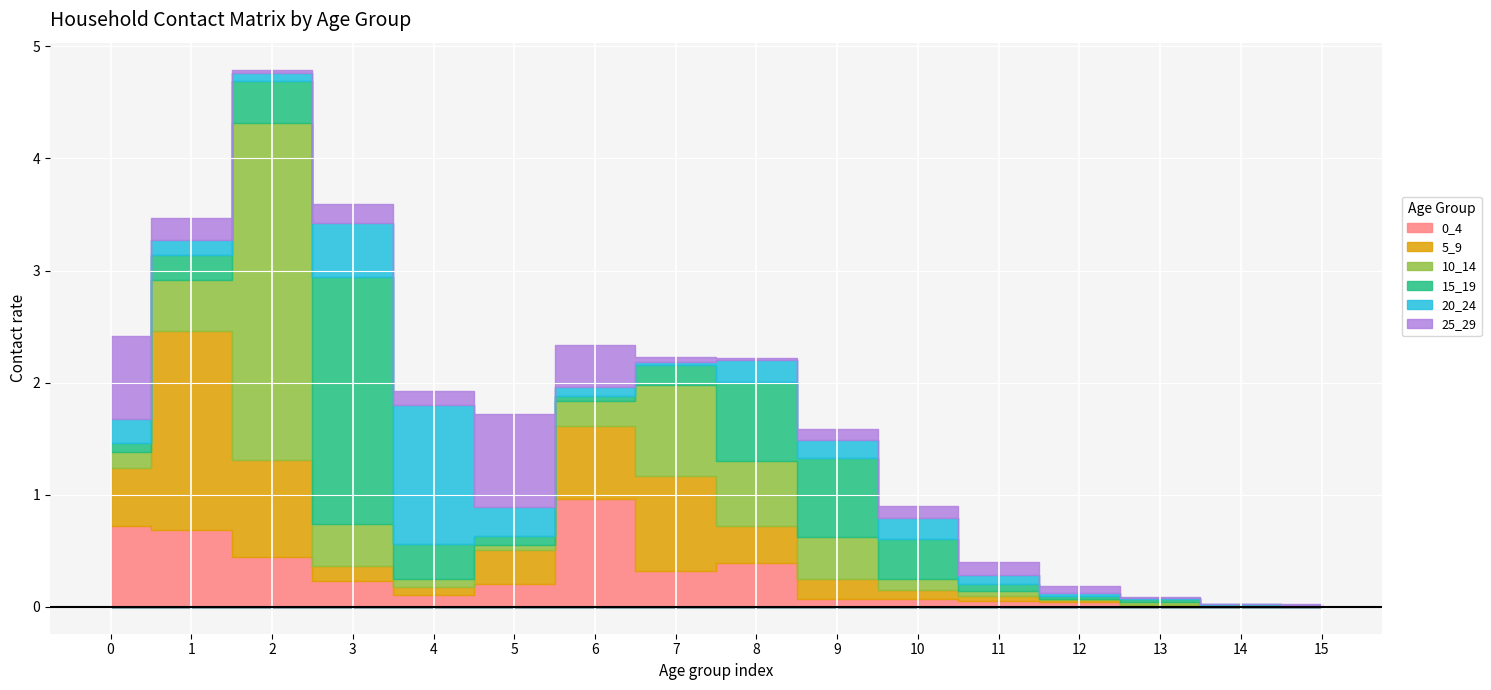

Reading right to left, extract all data points from this chart.

0_4: 0.0	0.0	0.0	0.0	0.1	0.1	0.1	0.4	0.3	1.0	0.2	0.1	0.2	0.4	0.7	0.7
5_9: 0.0	0.0	0.0	0.0	0.0	0.1	0.2	0.3	0.8	0.6	0.3	0.1	0.1	0.9	1.8	0.5
10_14: 0.0	0.0	0.0	0.0	0.0	0.1	0.4	0.6	0.8	0.2	0.1	0.1	0.4	3.0	0.5	0.1
15_19: 0.0	0.0	0.0	0.0	0.1	0.4	0.7	0.7	0.2	0.0	0.1	0.3	2.2	0.4	0.2	0.1
20_24: 0.0	0.0	0.0	0.0	0.1	0.2	0.2	0.2	0.0	0.1	0.3	1.2	0.5	0.1	0.1	0.2
25_29: 0.0	0.0	0.0	0.1	0.1	0.1	0.1	0.0	0.0	0.4	0.8	0.1	0.2	0.0	0.2	0.7